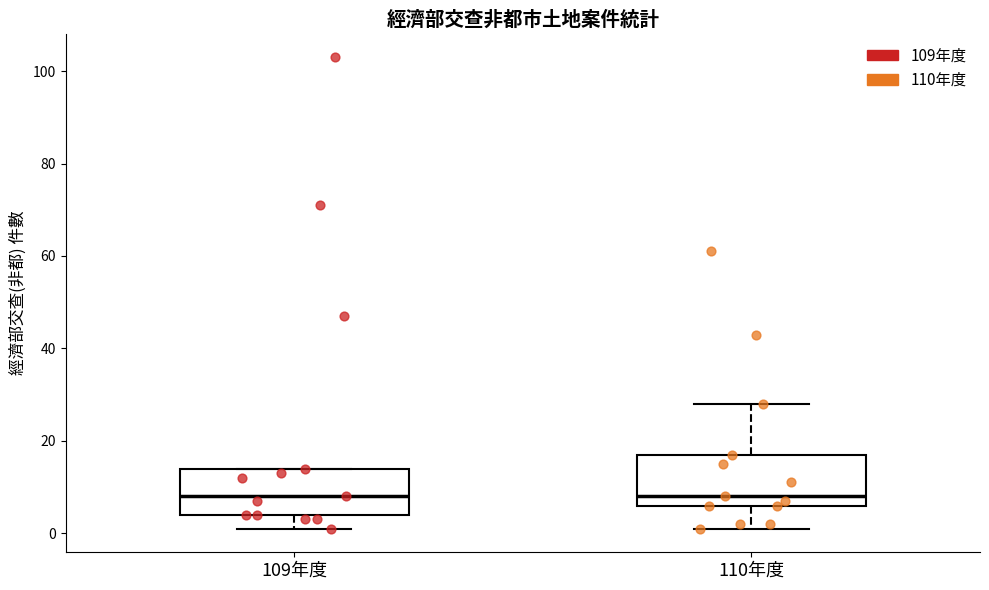

Reading left to right, transcribe this box plot: for each box, give where its median line is, the range the box spans, and where its two whiskers end, as read against the y-axis. The values are not printed on the chart, so give them approximately, as read against the axis.

109年度: median 8, box 4 to 14, whiskers 2 to 14
110年度: median 8, box 6 to 18, whiskers 2 to 28